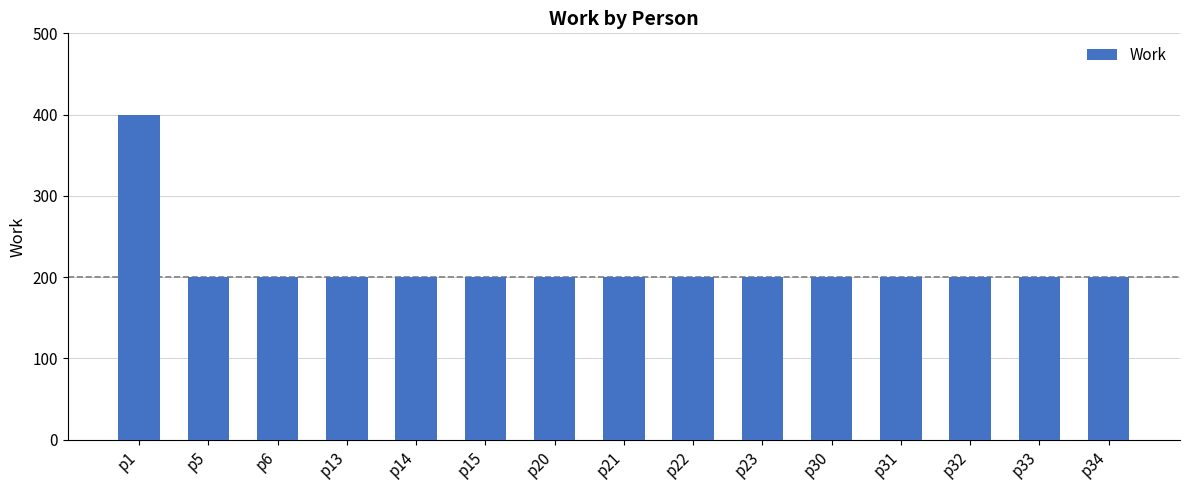

What is the ratio of the value at p30 to the value at p20?

1.0